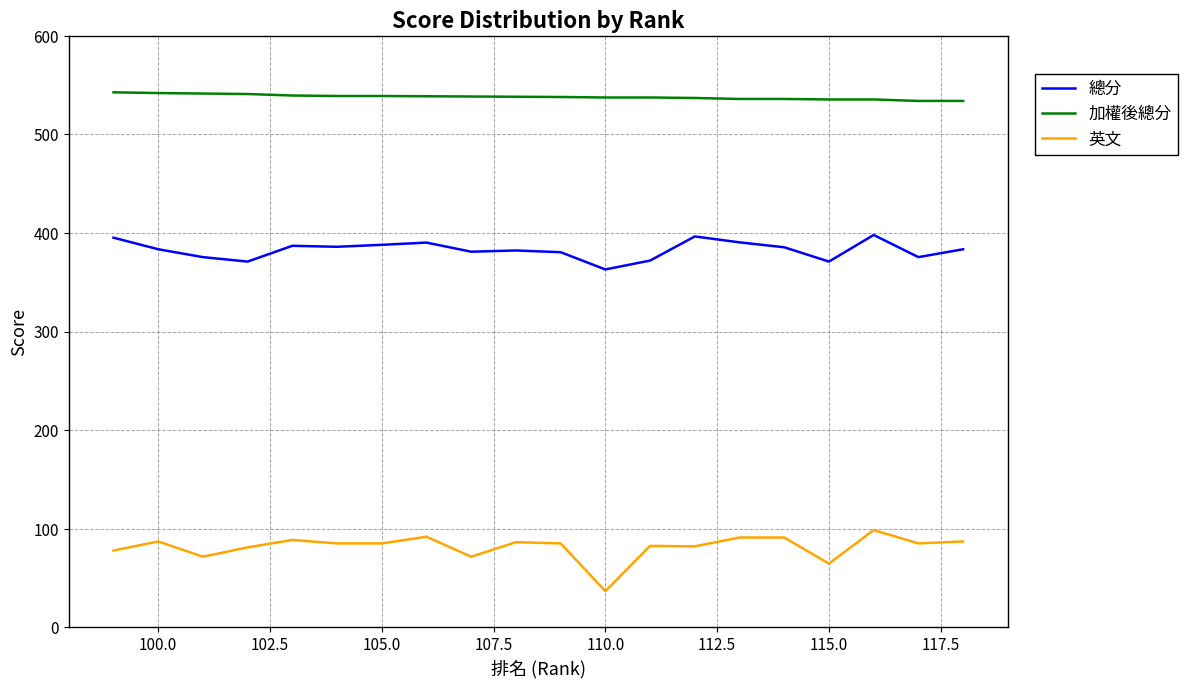

Rank the series by their maximum value, from lowest to highest.

英文, 總分, 加權後總分